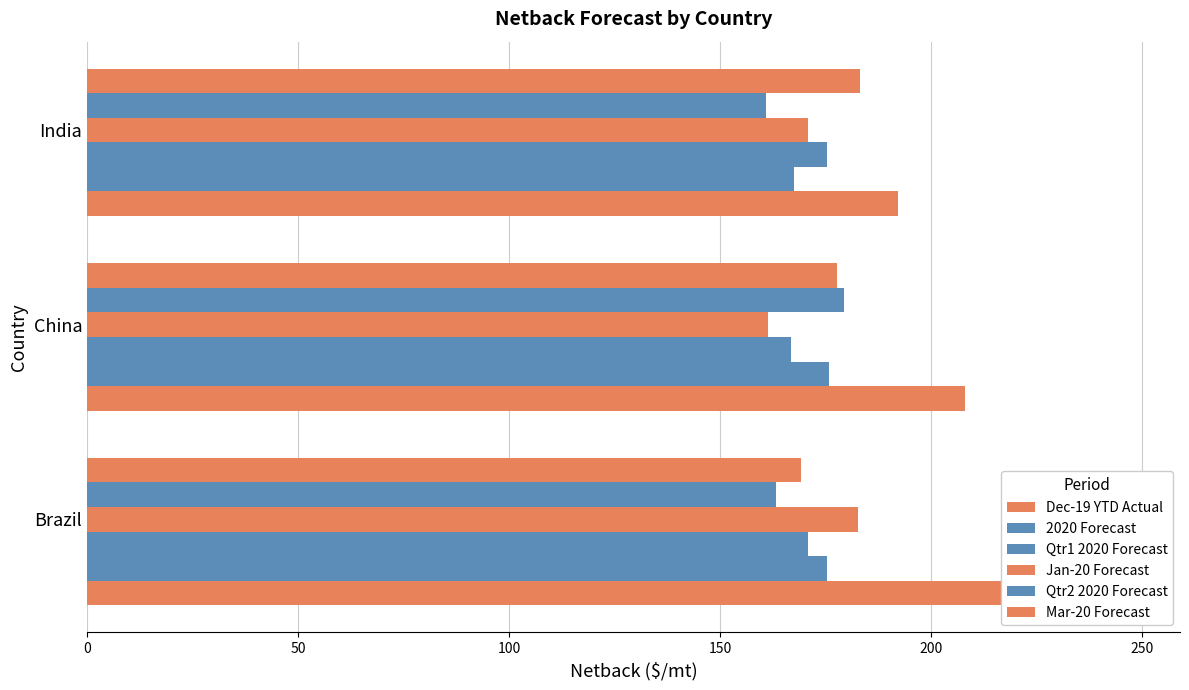

What is the highest value of the Jan-20 Forecast series?

182.7